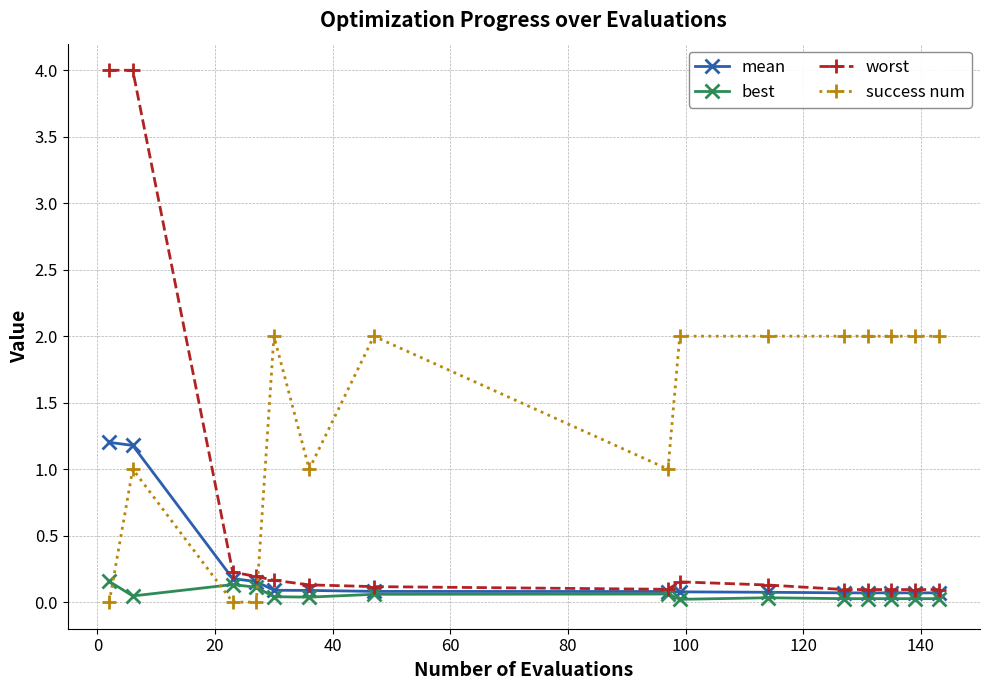

Which series has the largest total across all categories?

success num